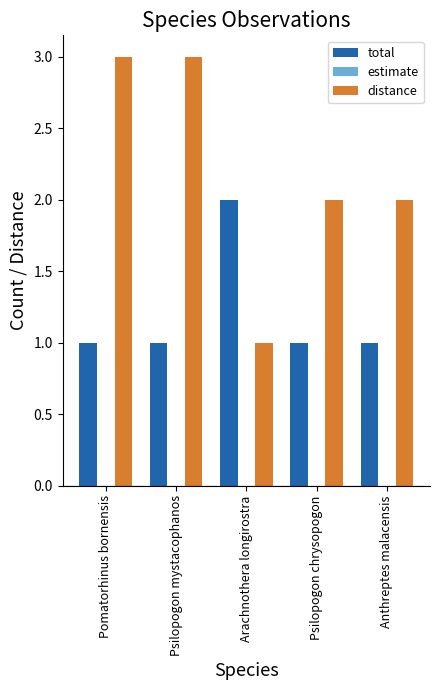

What is the minimum value for distance?

1